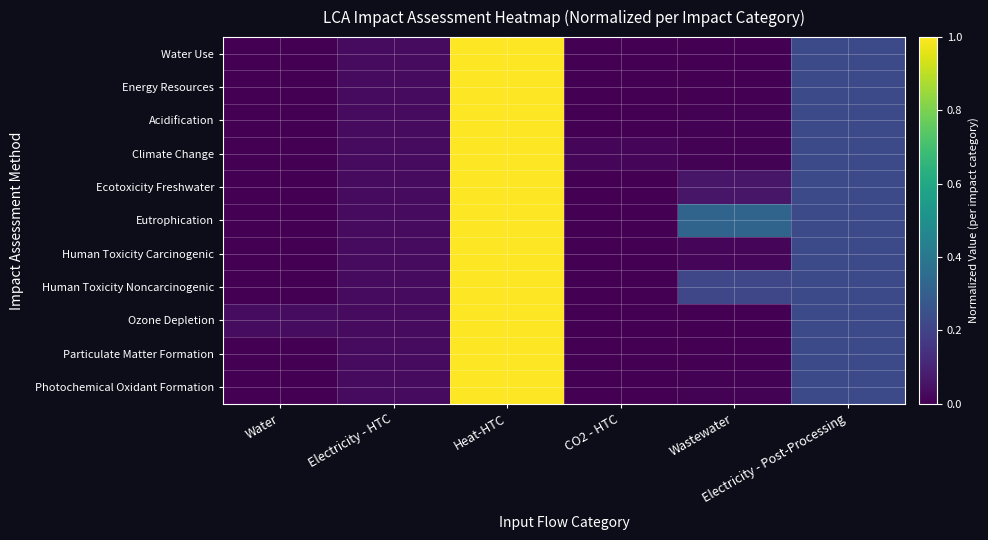

Reading left to right, transcribe all the data shown in this chart.

Water Use: Water=0.0	Electricity - HTC=0.0	Heat-HTC=1.0	CO2 - HTC=0.0	Wastewater=0.0	Electricity - Post-Processing=0.2
Energy Resources: Water=0.0	Electricity - HTC=0.0	Heat-HTC=1.0	CO2 - HTC=0.0	Wastewater=0.0	Electricity - Post-Processing=0.2
Acidification: Water=0.0	Electricity - HTC=0.0	Heat-HTC=1.0	CO2 - HTC=0.0	Wastewater=0.0	Electricity - Post-Processing=0.2
Climate Change: Water=0.0	Electricity - HTC=0.0	Heat-HTC=1.0	CO2 - HTC=0.0	Wastewater=0.0	Electricity - Post-Processing=0.2
Ecotoxicity Freshwater: Water=0.0	Electricity - HTC=0.0	Heat-HTC=1.0	CO2 - HTC=0.0	Wastewater=0.1	Electricity - Post-Processing=0.2
Eutrophication: Water=0.0	Electricity - HTC=0.0	Heat-HTC=1.0	CO2 - HTC=0.0	Wastewater=0.3	Electricity - Post-Processing=0.2
Human Toxicity Carcinogenic: Water=0.0	Electricity - HTC=0.0	Heat-HTC=1.0	CO2 - HTC=0.0	Wastewater=0.0	Electricity - Post-Processing=0.2
Human Toxicity Noncarcinogenic: Water=0.0	Electricity - HTC=0.0	Heat-HTC=1.0	CO2 - HTC=0.0	Wastewater=0.2	Electricity - Post-Processing=0.2
Ozone Depletion: Water=0.0	Electricity - HTC=0.0	Heat-HTC=1.0	CO2 - HTC=0.0	Wastewater=0.0	Electricity - Post-Processing=0.2
Particulate Matter Formation: Water=0.0	Electricity - HTC=0.0	Heat-HTC=1.0	CO2 - HTC=0.0	Wastewater=0.0	Electricity - Post-Processing=0.2
Photochemical Oxidant Formation: Water=0.0	Electricity - HTC=0.0	Heat-HTC=1.0	CO2 - HTC=0.0	Wastewater=0.0	Electricity - Post-Processing=0.2